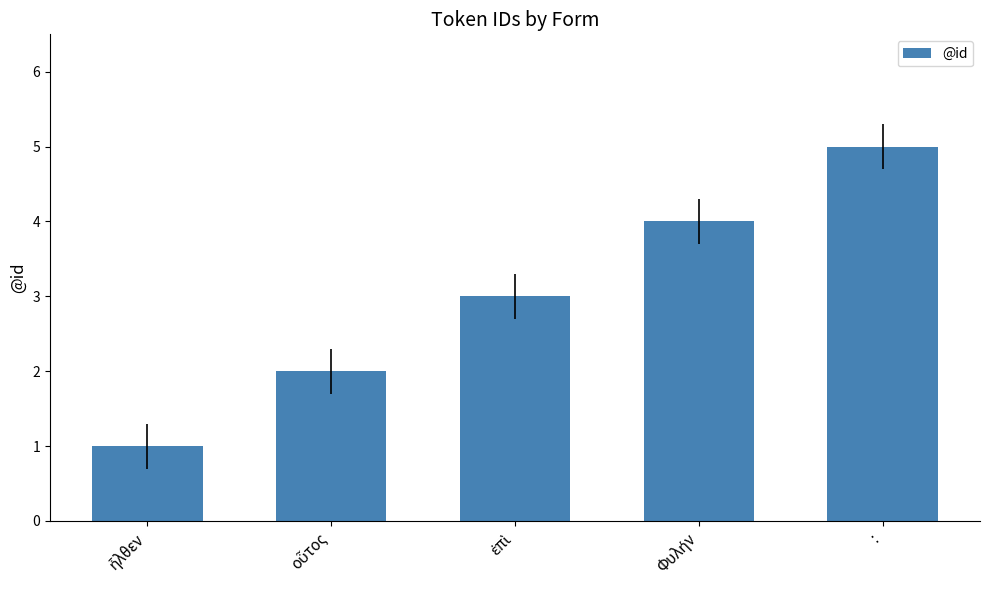

Count the number of categories in the chart.

5